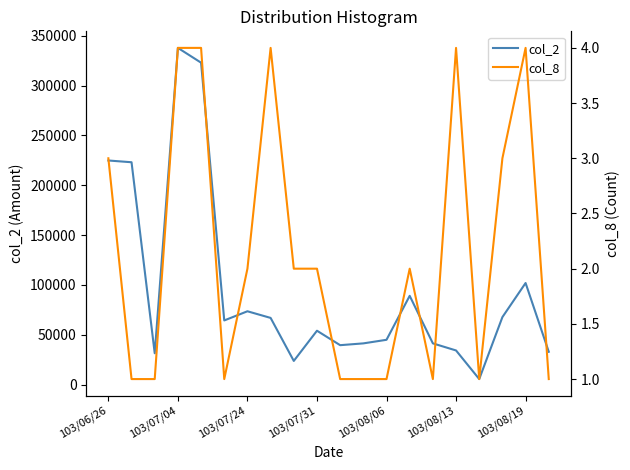

Read the col_2 value at 11.

41400